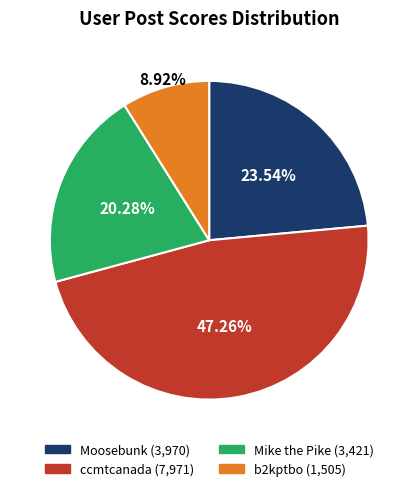

Is it true that ccmtcanada is 53% of the pie?

False